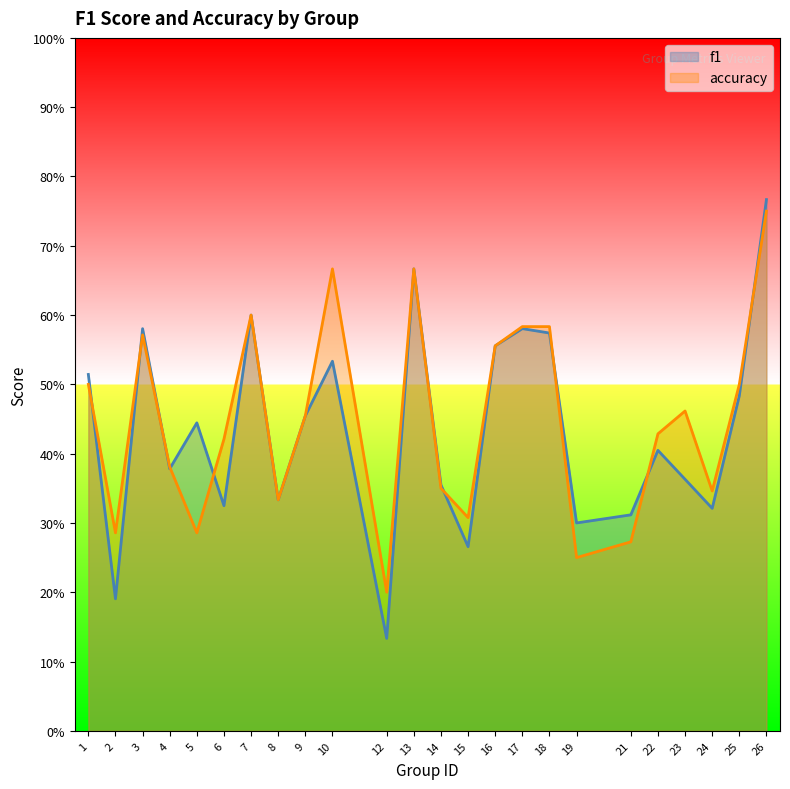

How many lines are shown in the chart?

2